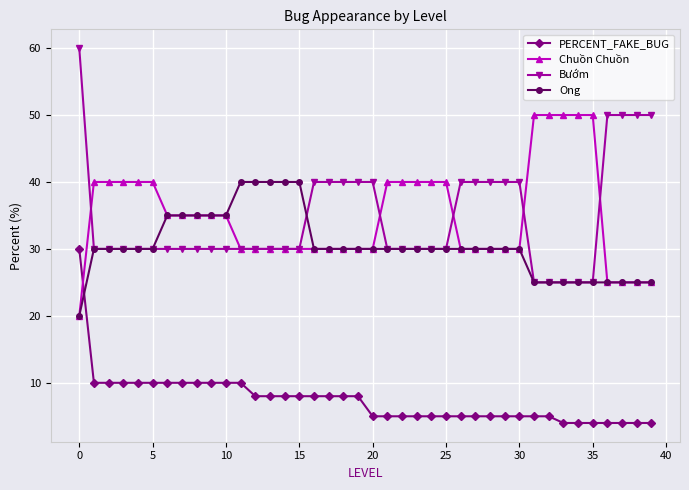

True or false: Ong and PERCENT_FAKE_BUG cross at least once.

True